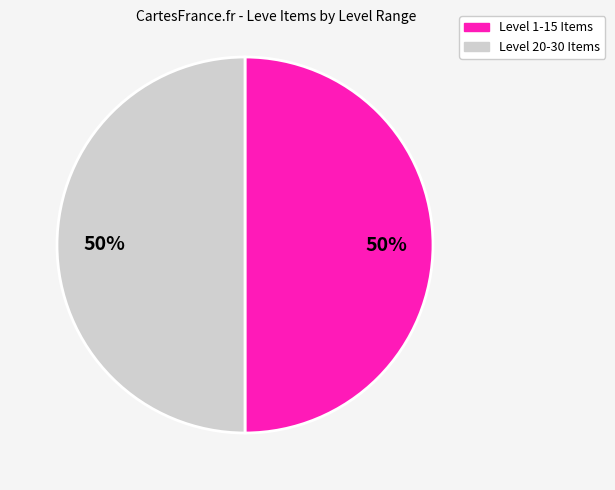

How many slices are in this pie chart?

2